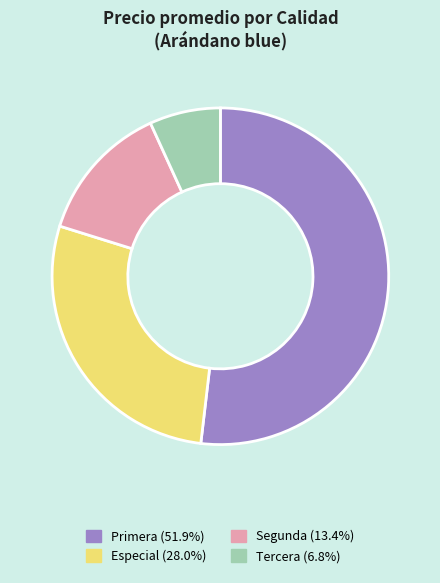

Does any single category account for the majority?

Yes